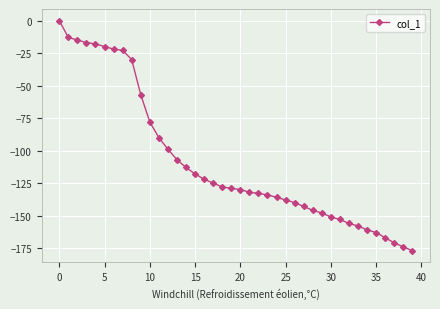

What is the minimum value shown in the chart?

-177